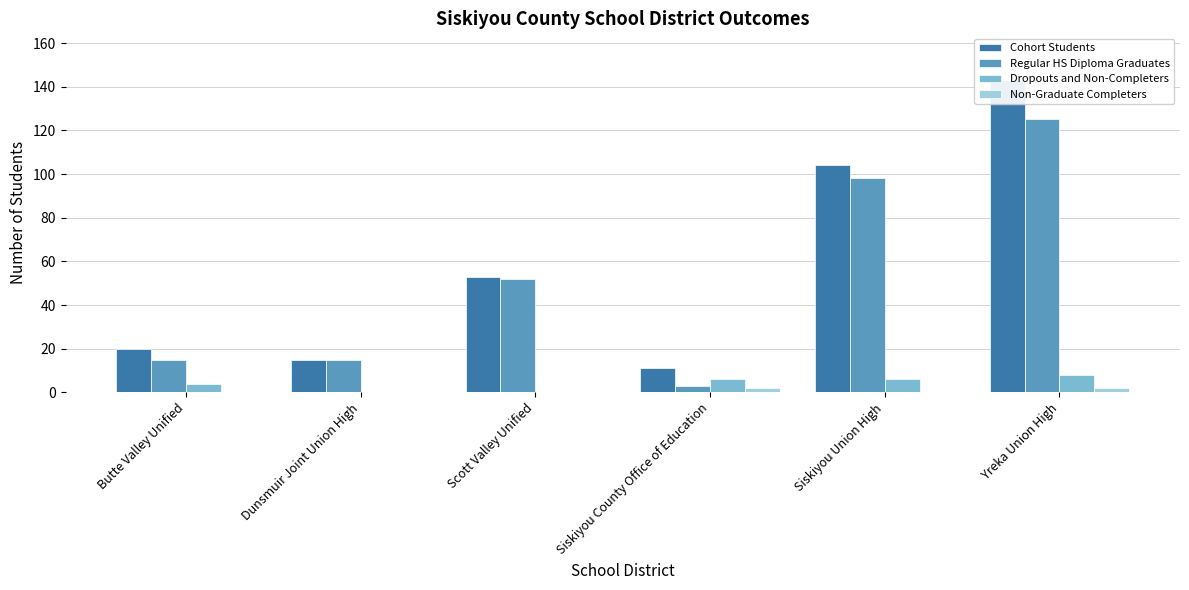

What is the label of the 1st bar from the right?

Yreka Union High